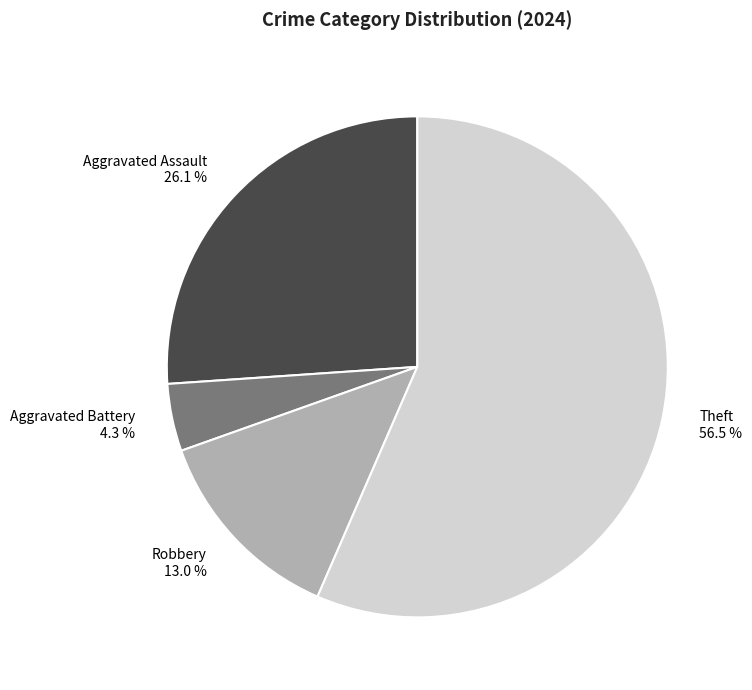

What percentage is the Aggravated Battery slice, to the nearest percent?

4%